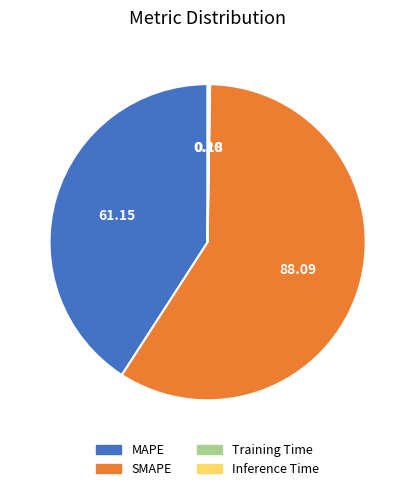

Which category has the biggest portion of the pie?

SMAPE